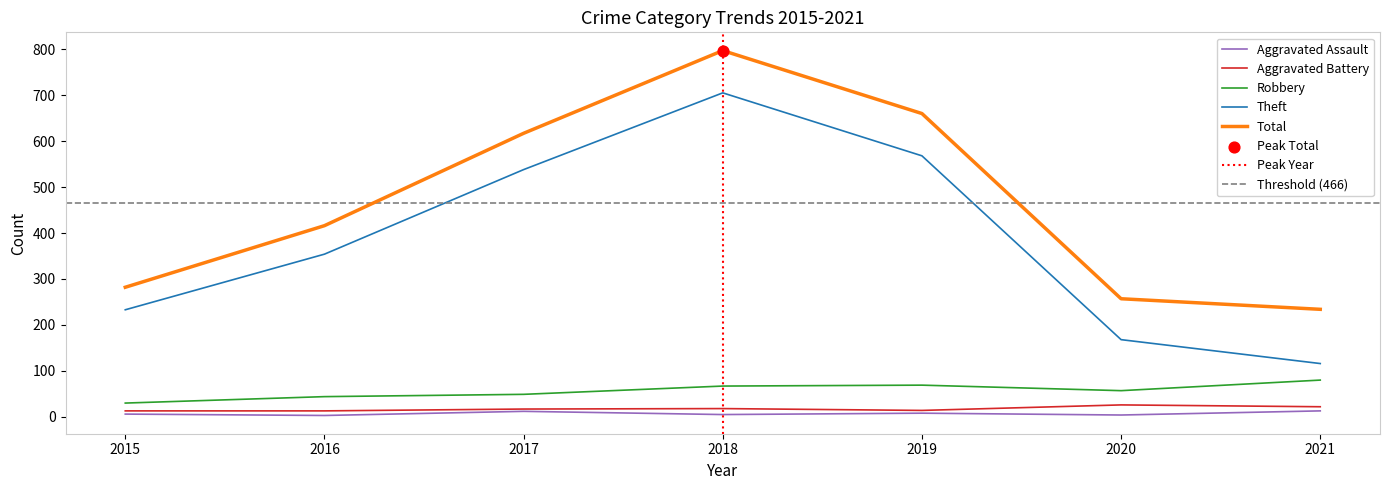

Is the value of Total at 2015 greater than the value of Aggravated Battery at 2020?

Yes